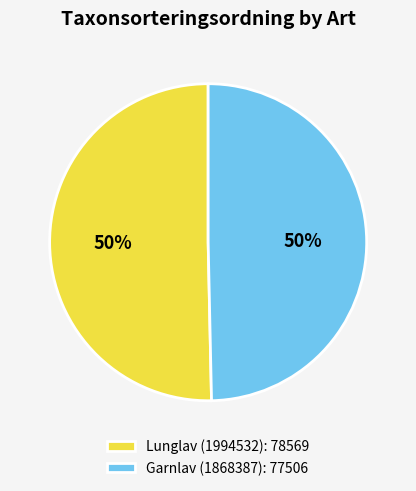

Combined, do Garnlav (1868387): 77506 and Lunglav (1994532): 78569 account for over 50%?

Yes